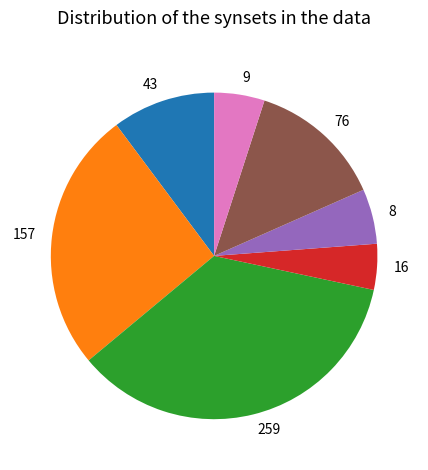

Is 76 the majority of the pie?

No